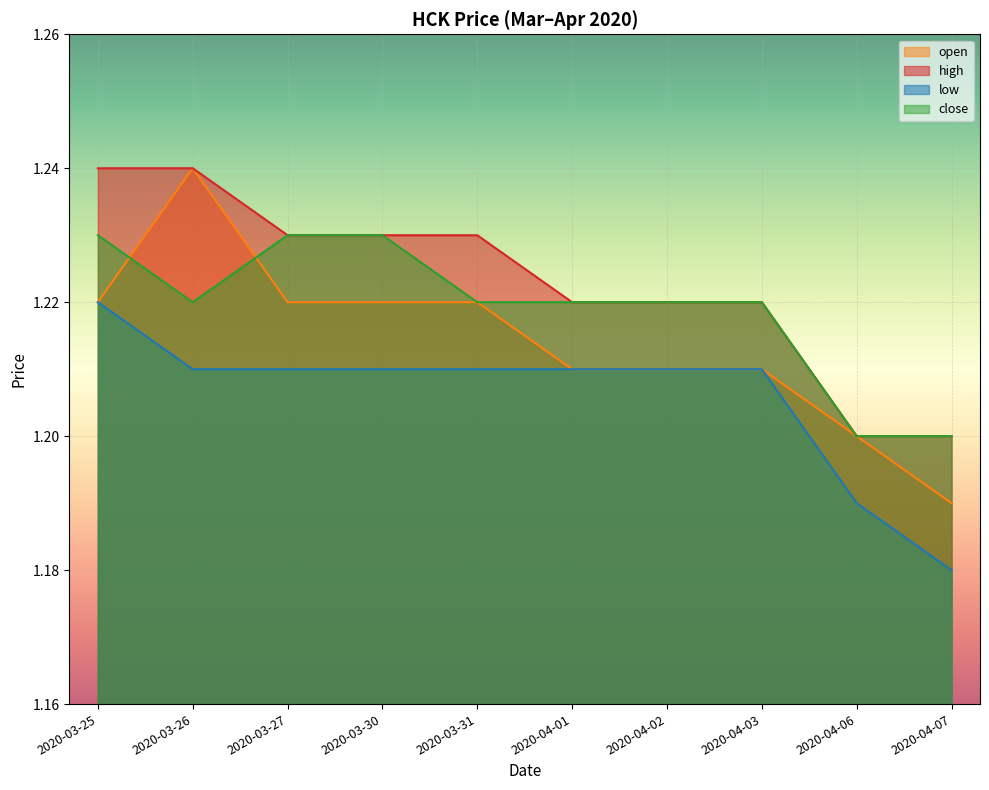

The close series shows 1.2 at 2020-03-26. True or false?

True